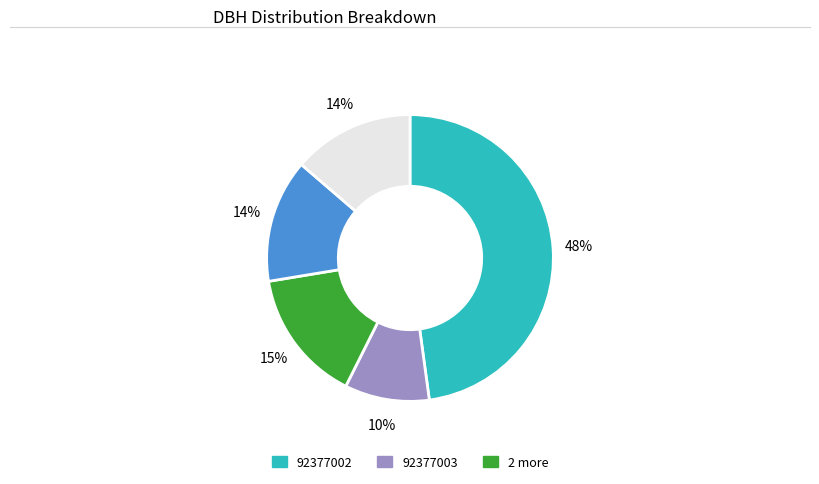

Is there any slice that represents more than half of the pie?

No